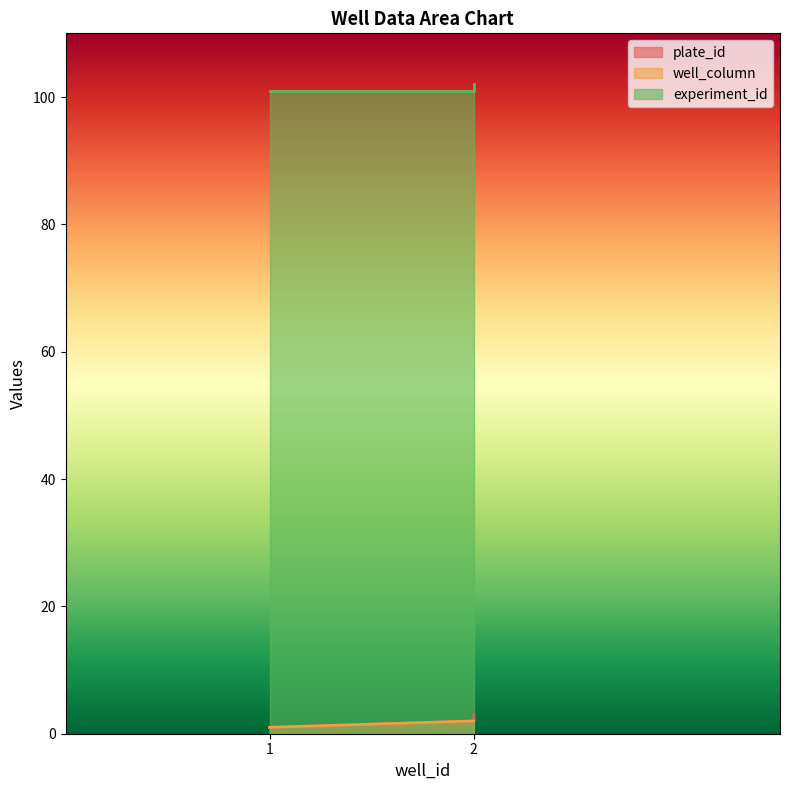

What is the difference between the maximum and minimum values in the experiment_id series?

1